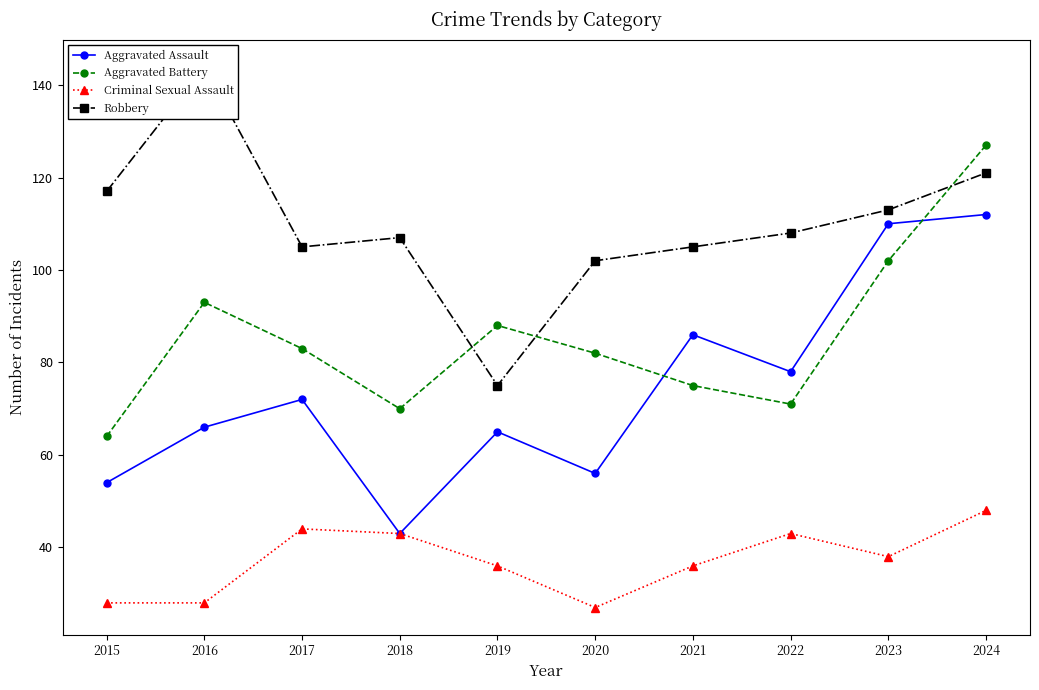

What is the difference between the Criminal Sexual Assault values at 2021 and 2023?

2